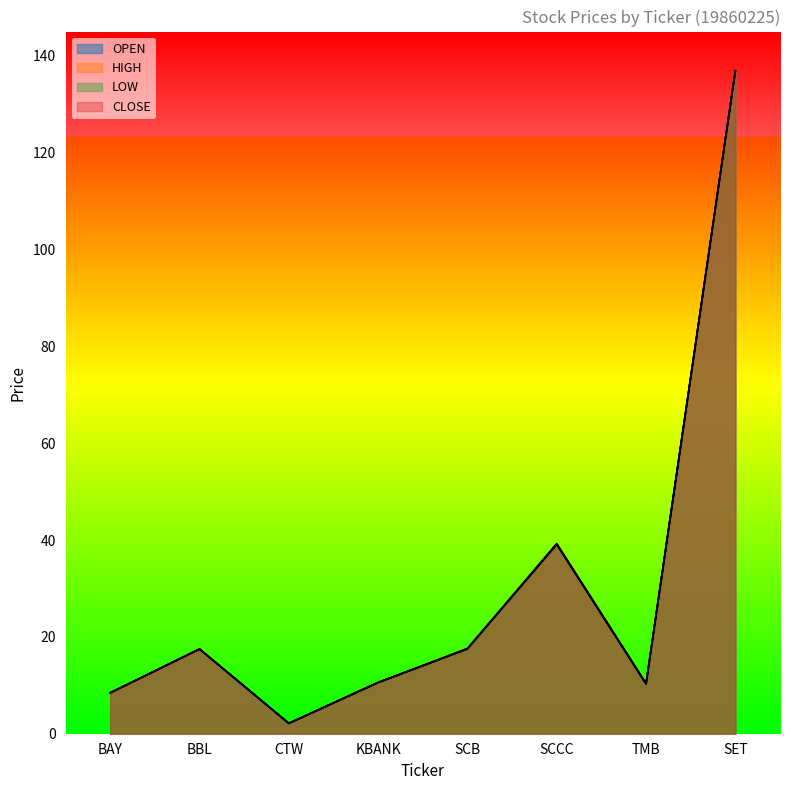

What is the value of the LOW point at the 5th from the left?

17.5